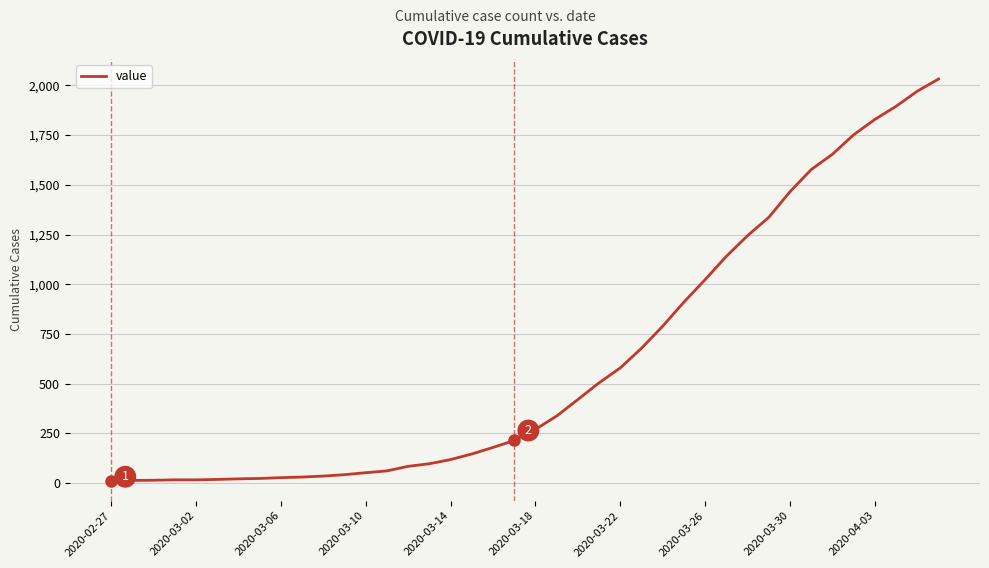

What is the greatest value displayed?

2032